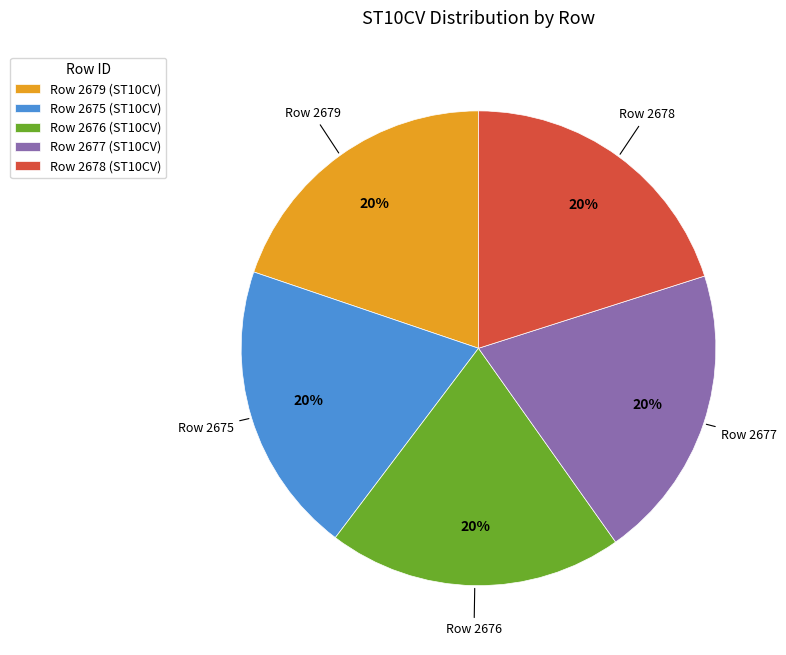

To the nearest percent, what is the combined percentage of Row 2676 (ST10CV) and Row 2679 (ST10CV)?

40%